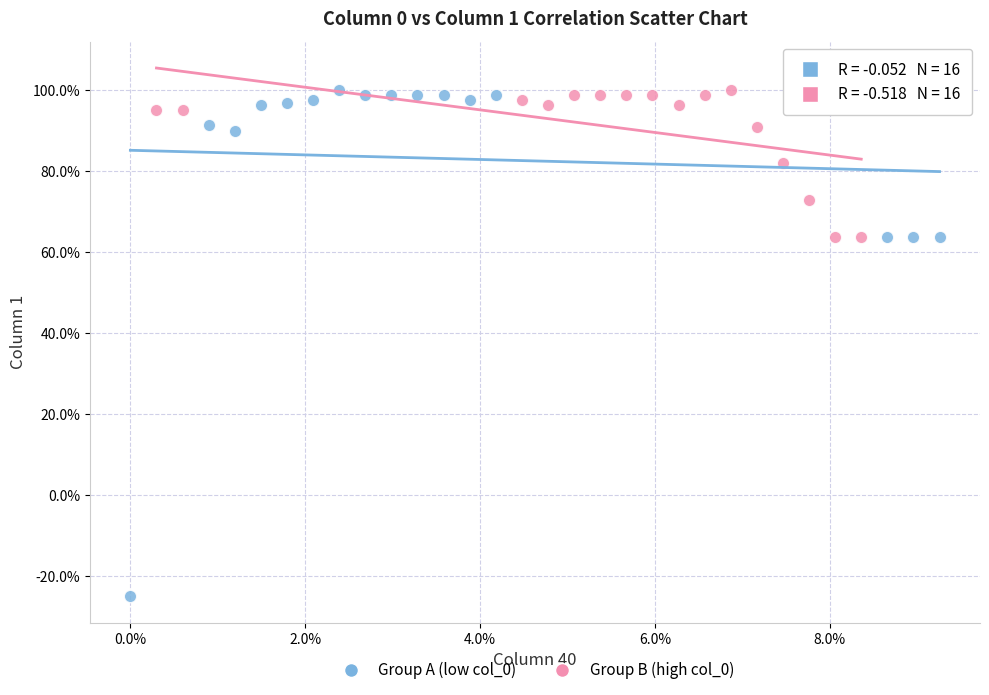

Which series has the largest Y range (max minus min)?

Group A (low col_0)